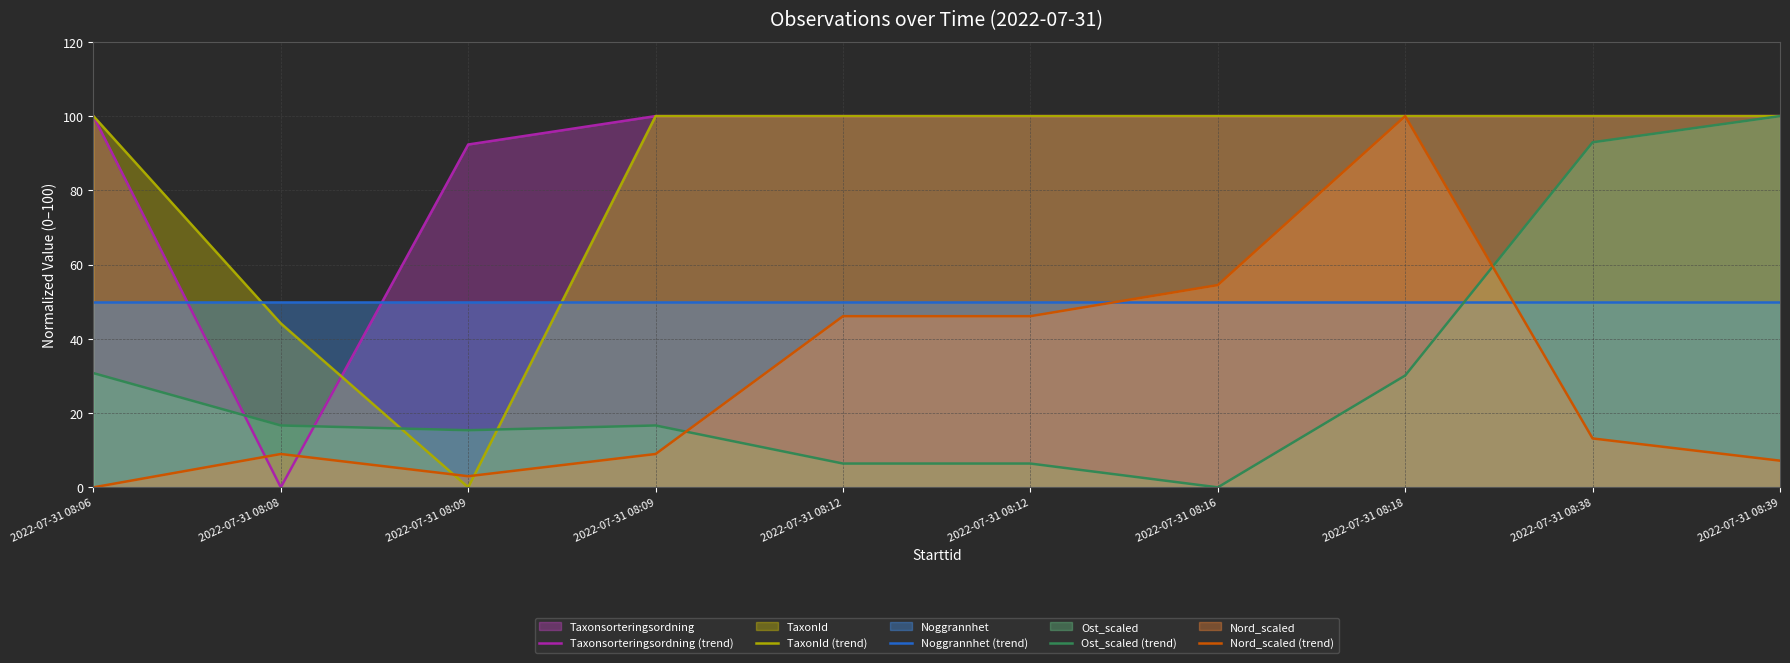

Which category has the highest value across all series?

2022-07-31 08:06